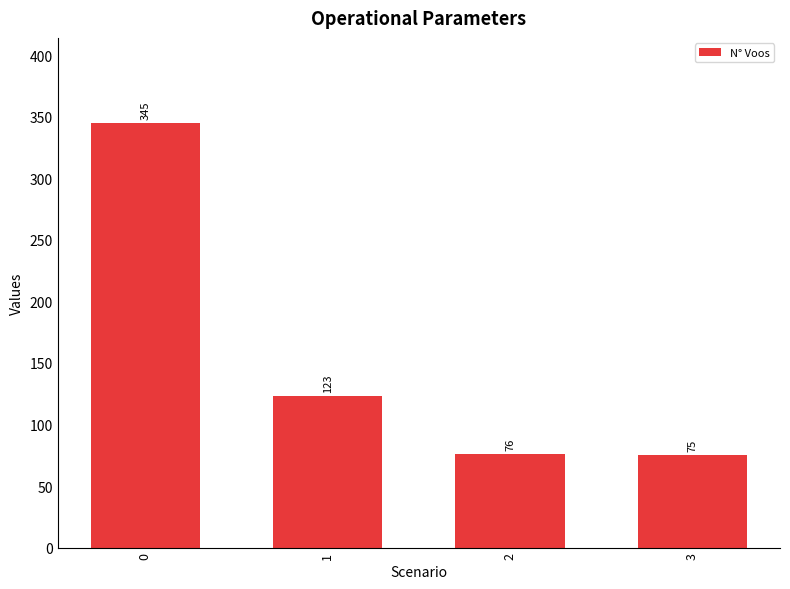

Reading left to right, list all the values displayed in this chart.

345	123	76	75